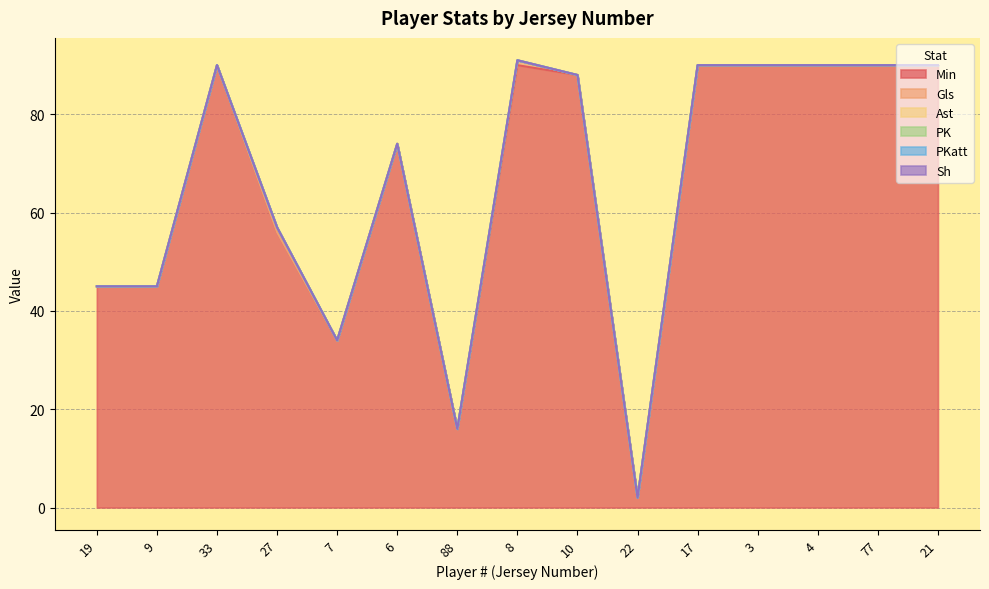

Which series has the largest range (max minus min)?

Min